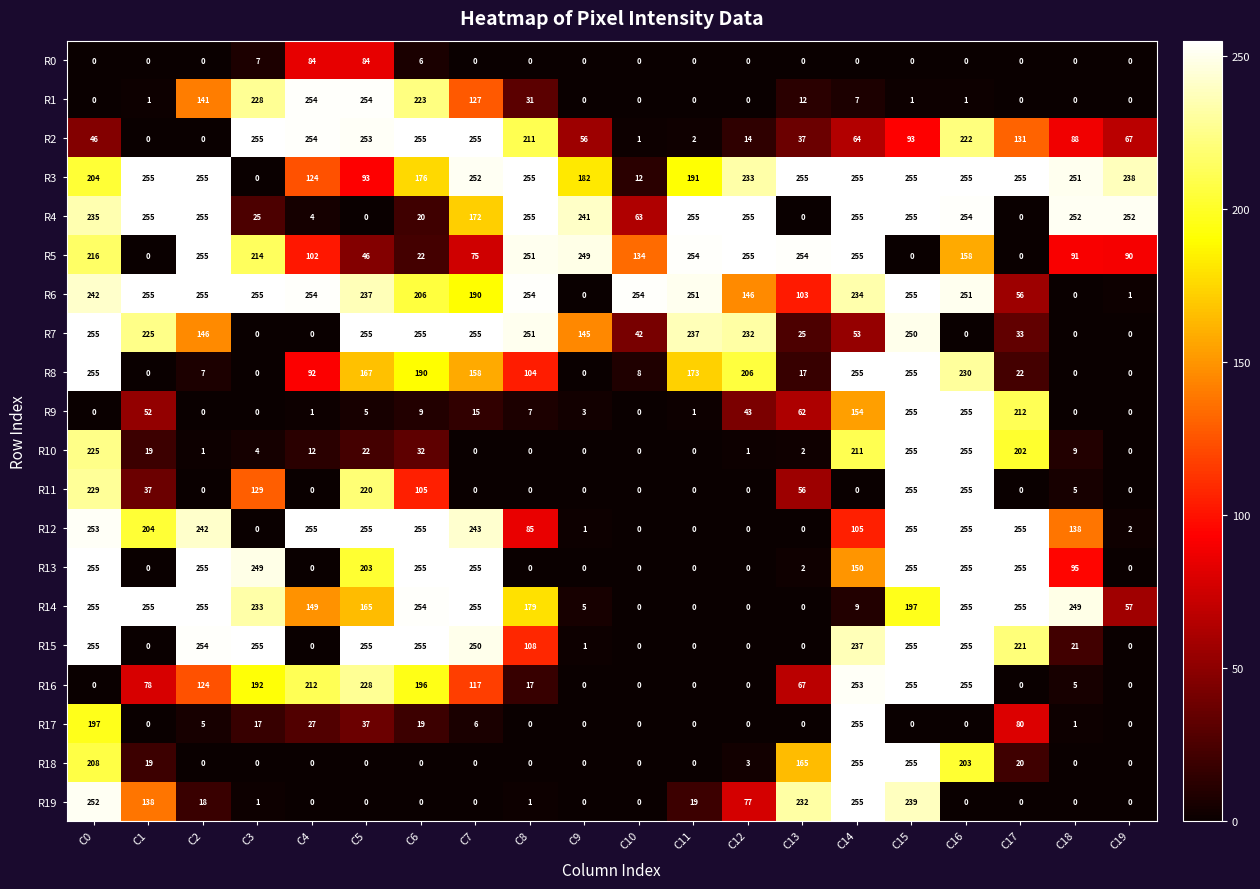

How many data points does each series have?

20